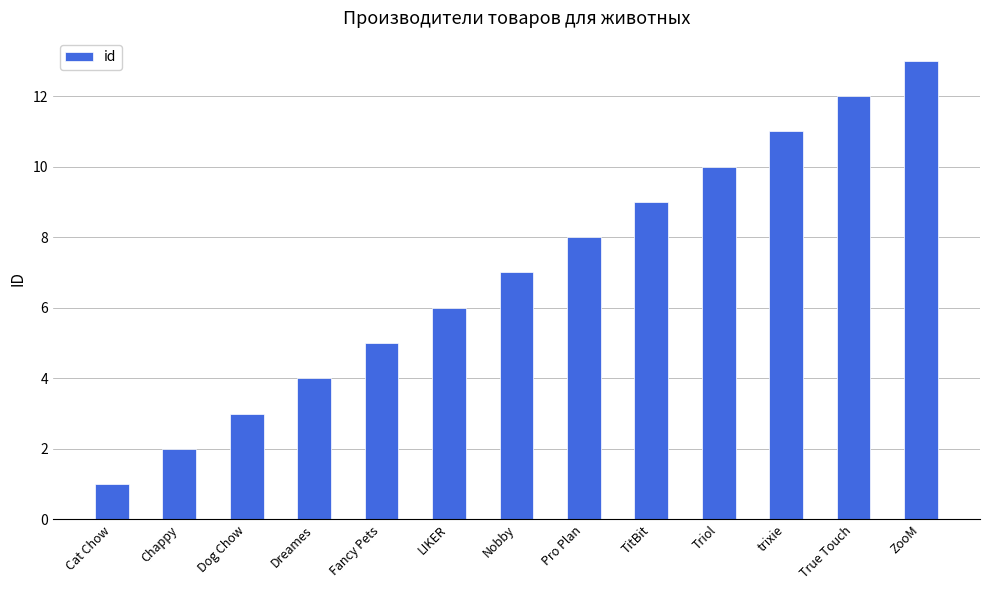

The value at Nobby is 4. True or false?

False